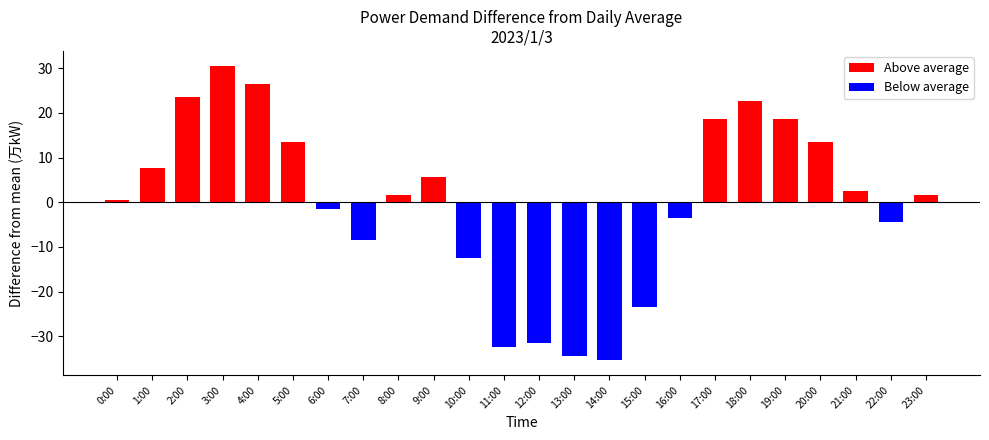

Reading left to right, list all the values displayed in this chart.

Above average: 0:00=0.6	1:00=7.6	2:00=23.6	3:00=30.6	4:00=26.6	5:00=13.6	6:00=0.0	7:00=0.0	8:00=1.6	9:00=5.6	10:00=0.0	11:00=0.0	12:00=0.0	13:00=0.0	14:00=0.0	15:00=0.0	16:00=0.0	17:00=18.6	18:00=22.6	19:00=18.6	20:00=13.6	21:00=2.6	22:00=0.0	23:00=1.6
Below average: 0:00=0.0	1:00=0.0	2:00=0.0	3:00=0.0	4:00=0.0	5:00=0.0	6:00=-1.4	7:00=-8.4	8:00=0.0	9:00=0.0	10:00=-12.4	11:00=-32.4	12:00=-31.4	13:00=-34.4	14:00=-35.4	15:00=-23.4	16:00=-3.4	17:00=0.0	18:00=0.0	19:00=0.0	20:00=0.0	21:00=0.0	22:00=-4.4	23:00=0.0